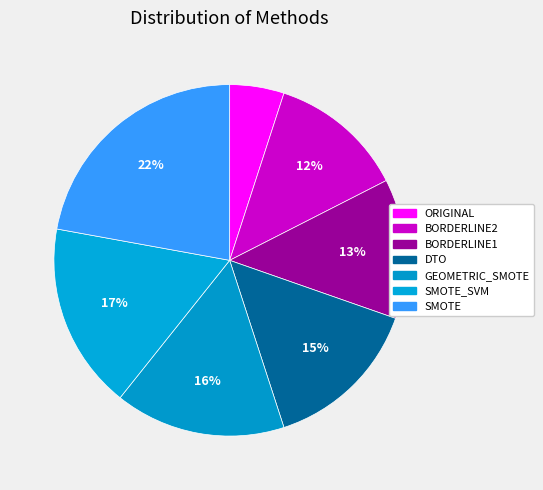

How many segments does this pie chart have?

7